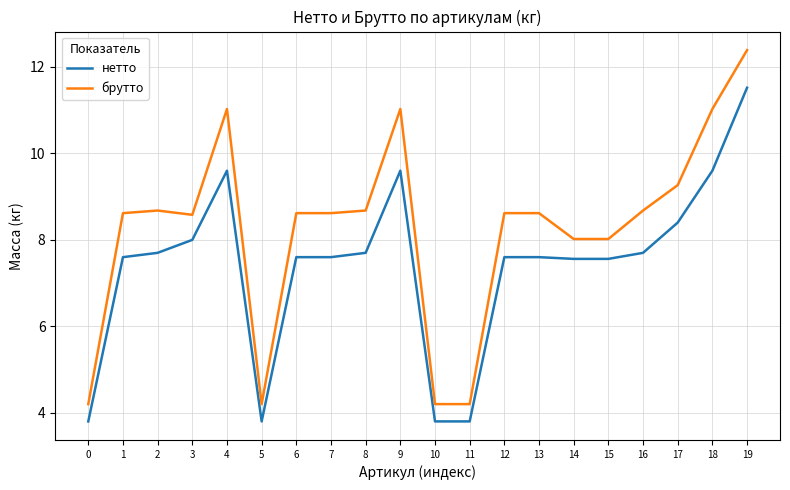

What is the difference between the maximum and minimum values in the брутто series?

8.2